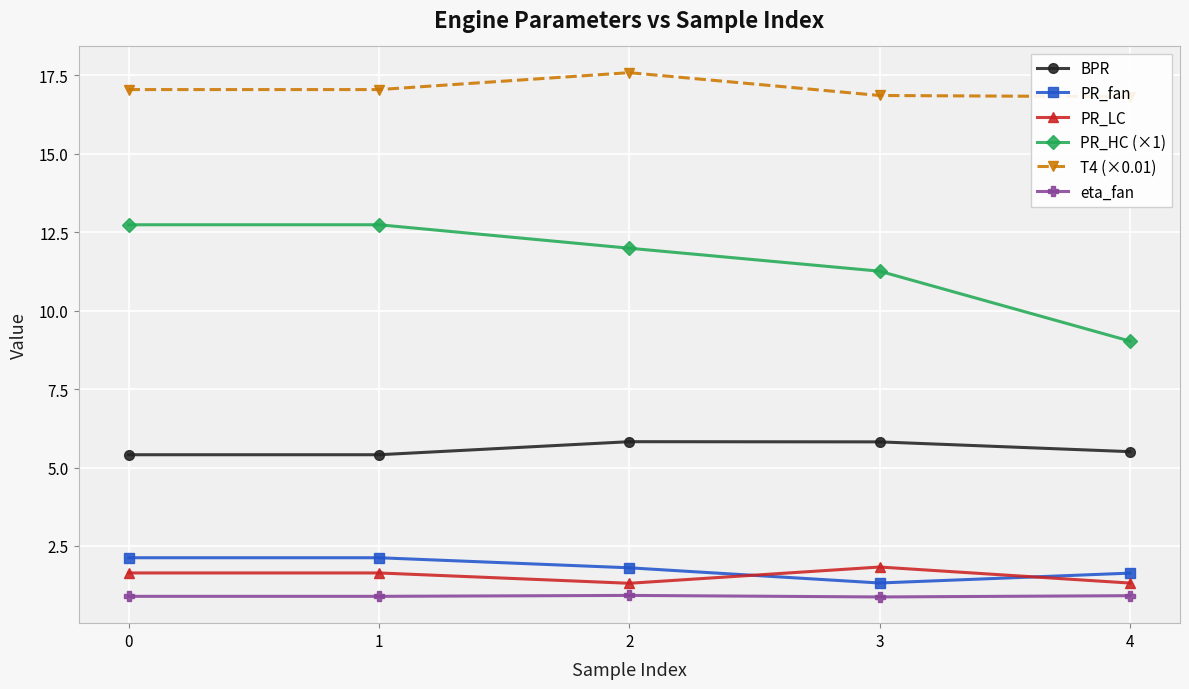

True or false: eta_fan and BPR intersect in this chart.

False